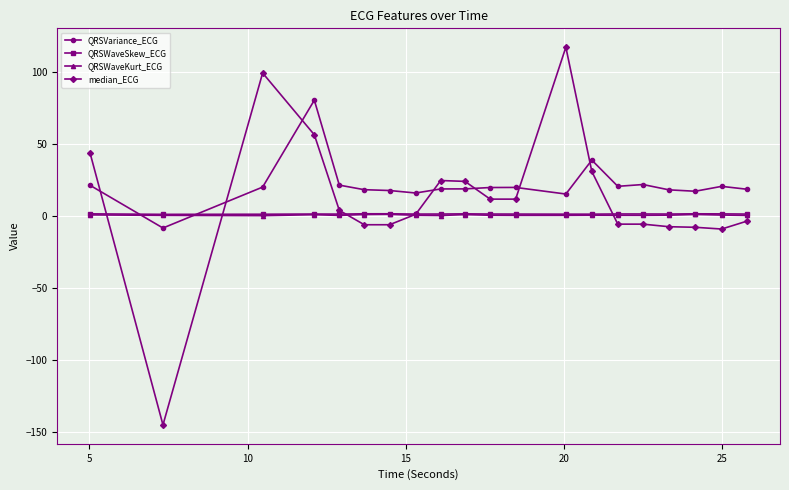

True or false: QRSVariance_ECG has more than 0 interior local peaks.

True